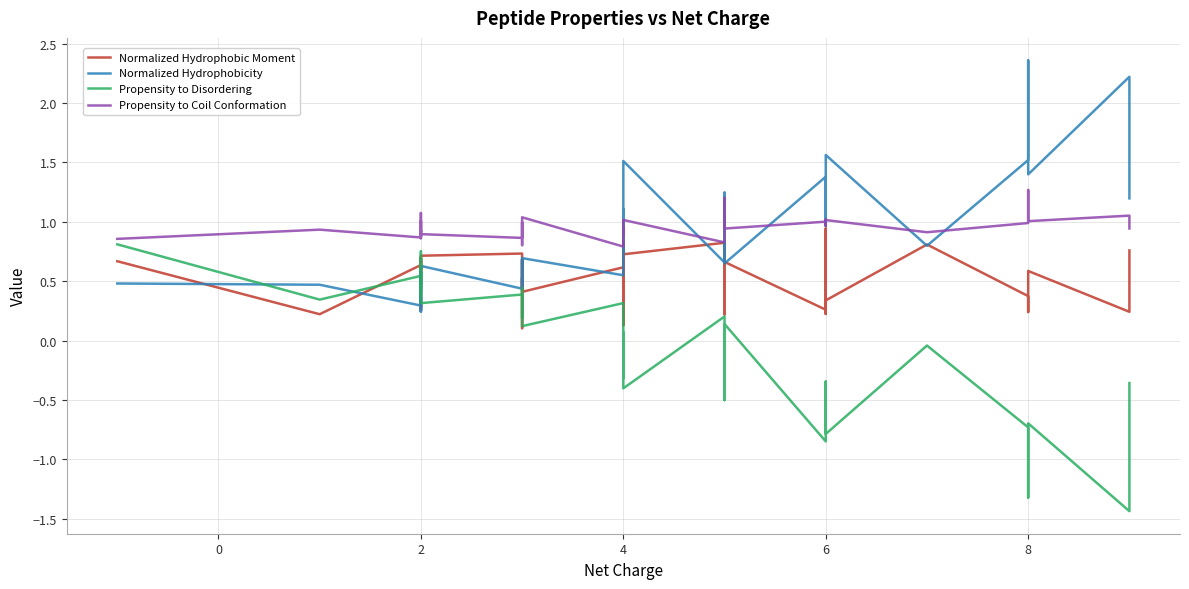

Does the chart have visible grid lines?

Yes